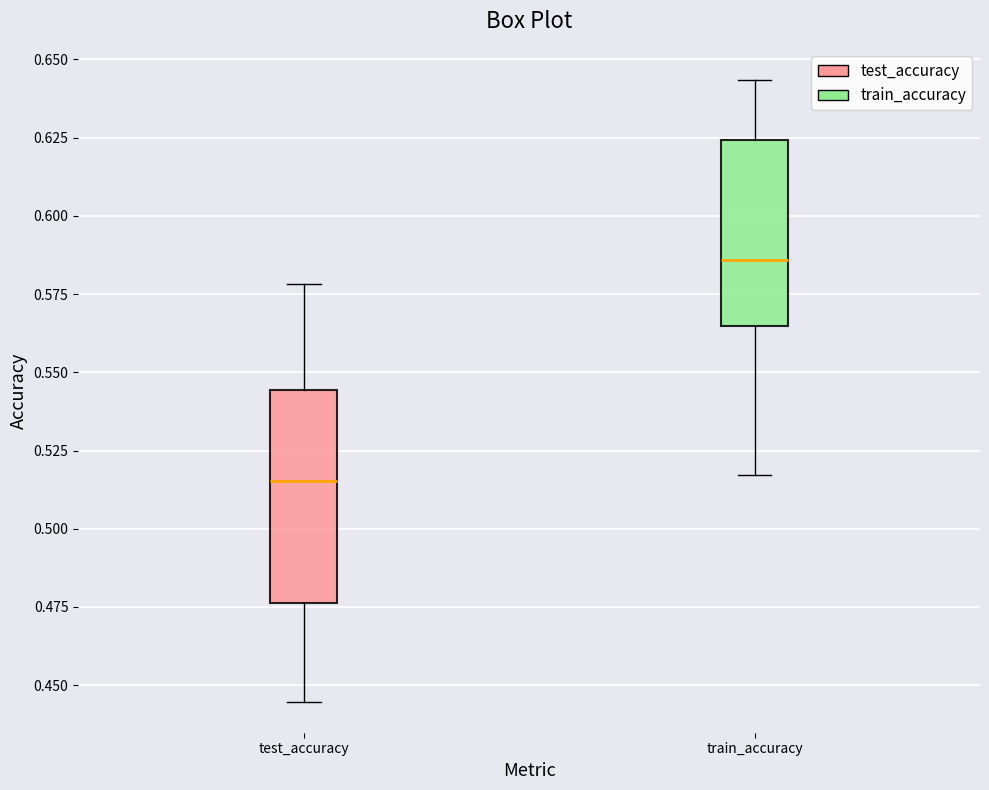

Comparing the boxes themselves (not the whiskers), which one is the tallest?

test_accuracy